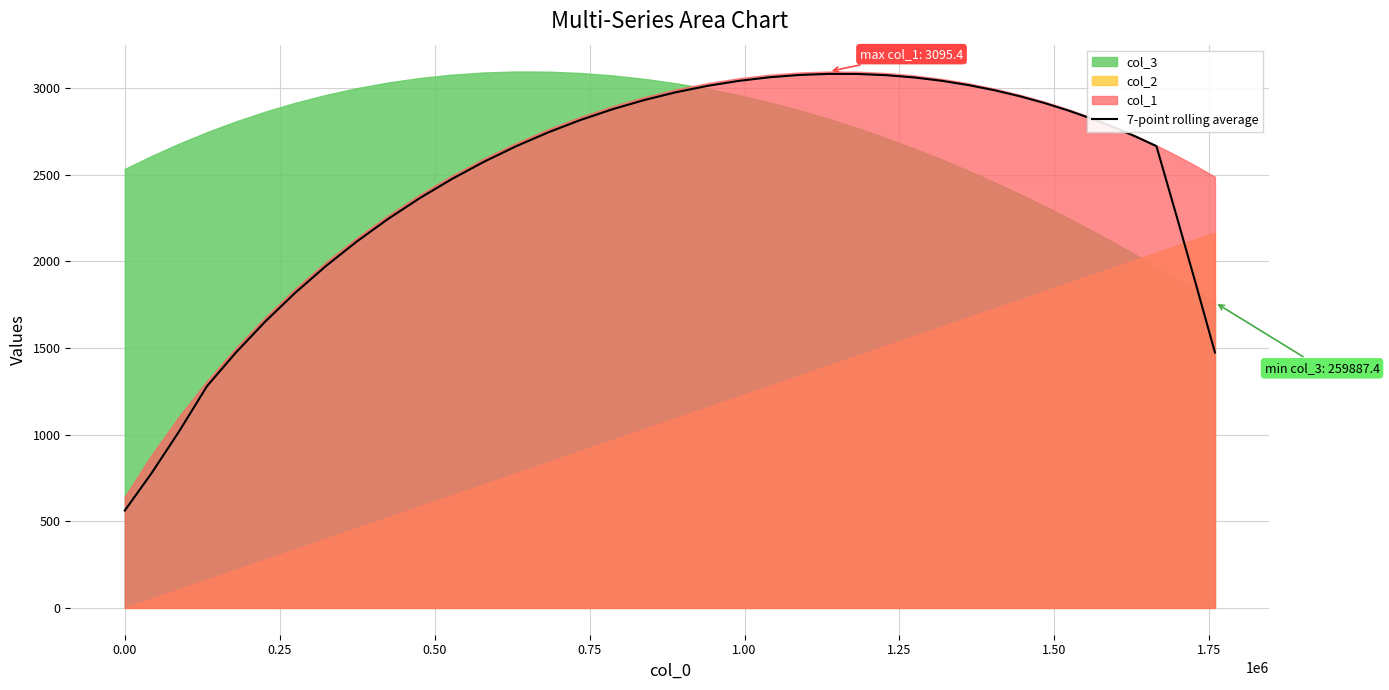

How many lines are shown in the chart?

1